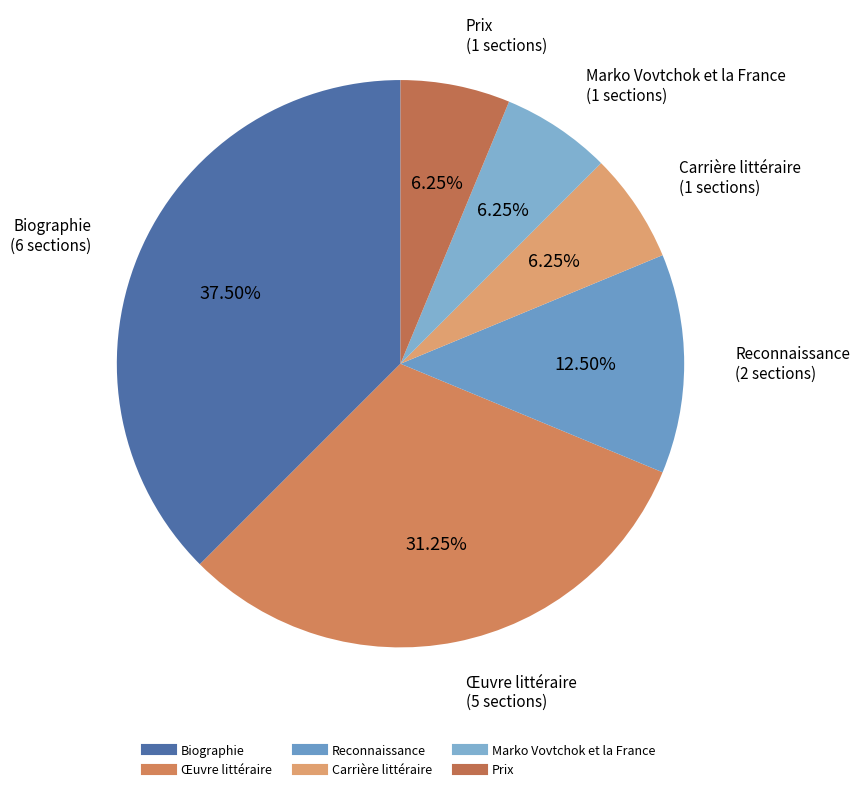

Is the sum of Reconnaissance and Carrière littéraire greater than half?

No